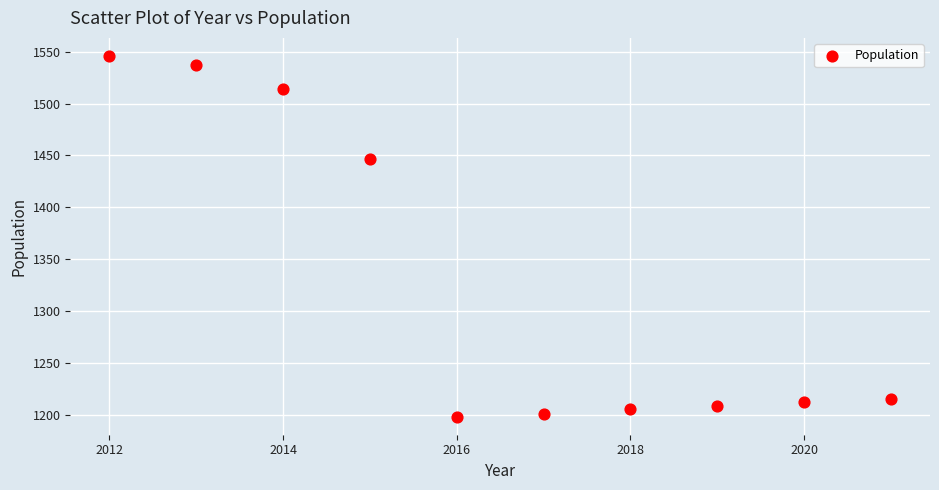

What Y value in the scatter plot is closest to 1372?

1447